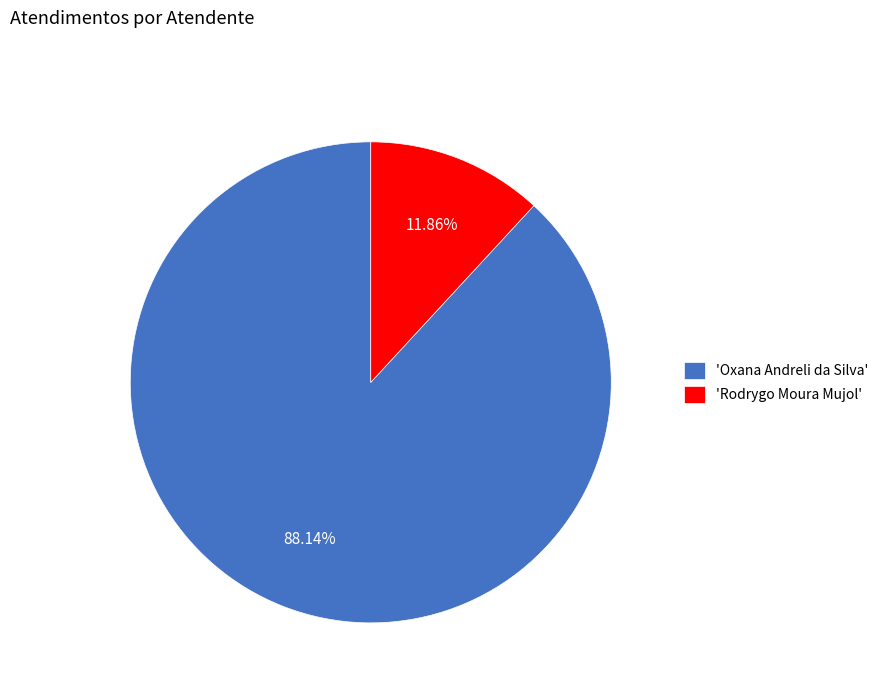

Rank the categories by value from lowest to highest.

'Rodrygo Moura Mujol', 'Oxana Andreli da Silva'